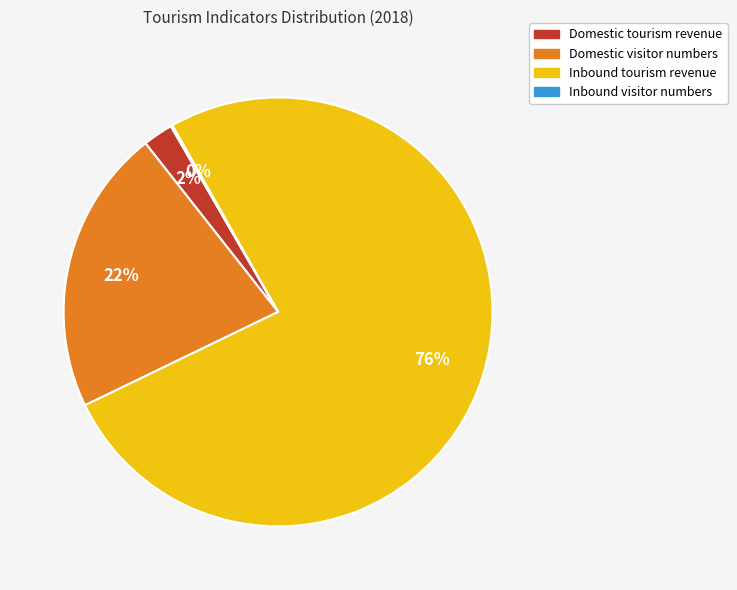

Which category accounts for the majority?

Inbound tourism revenue